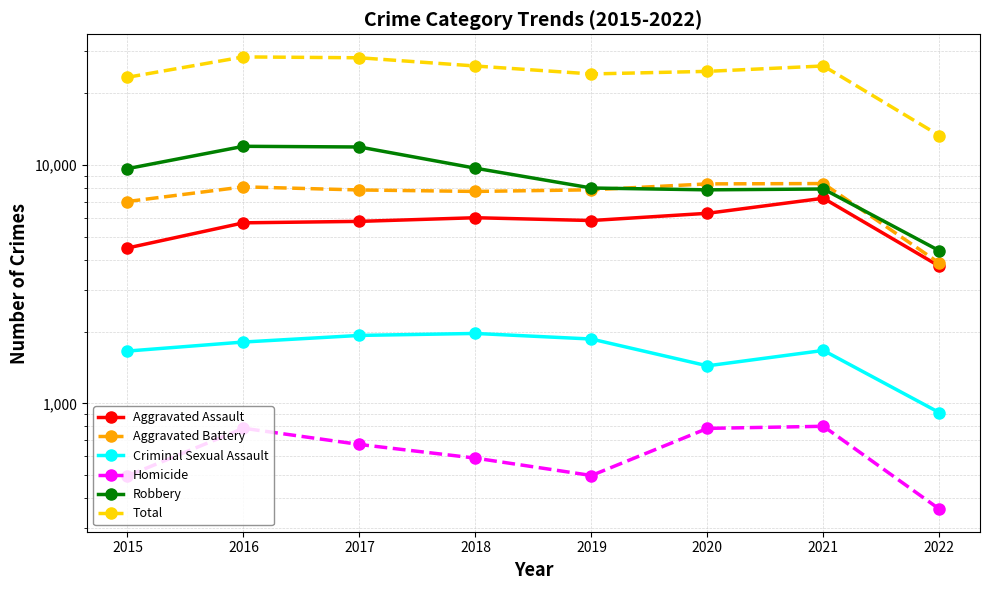

Which category has the highest value in the Robbery series?

2016